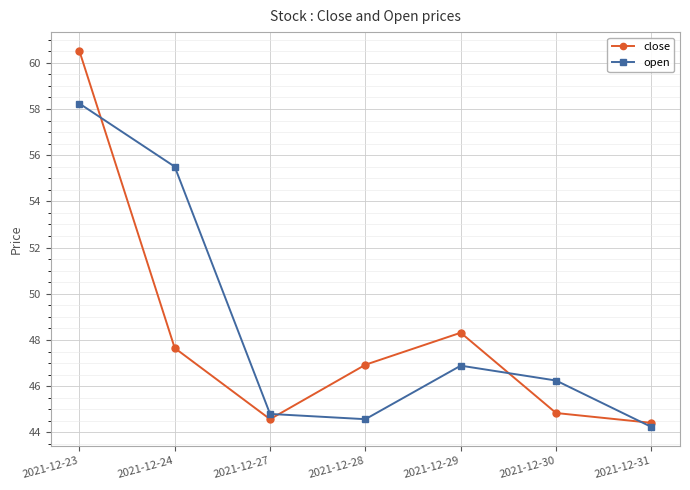

At which category does the chart reach its minimum across all series?

2021-12-31